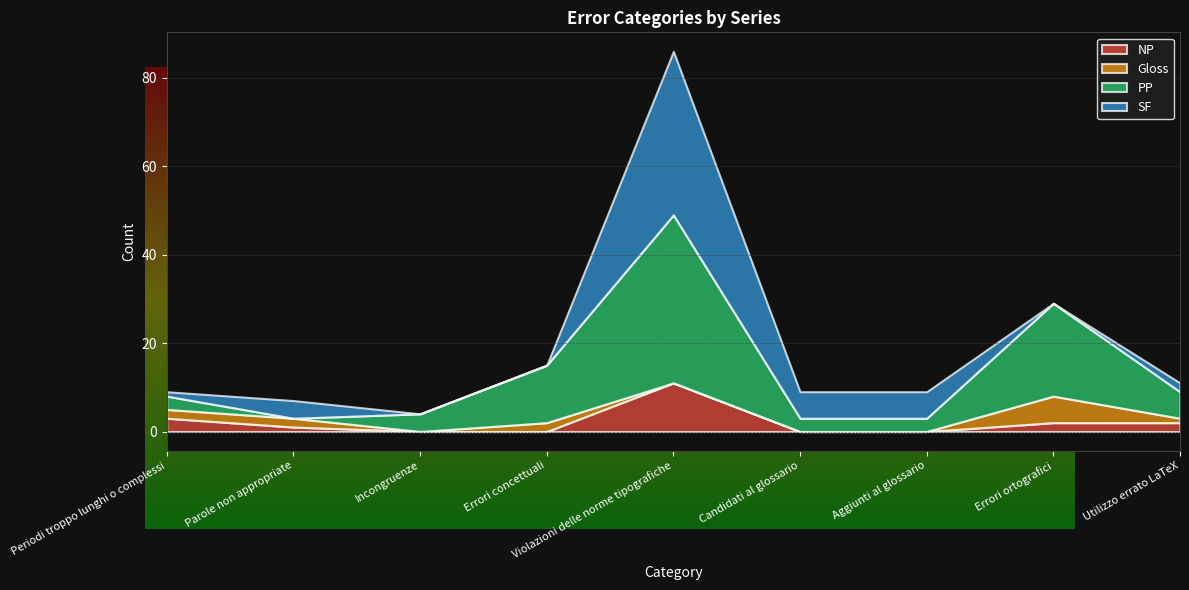

What is the label of the 8th point from the left?

Errori ortografici